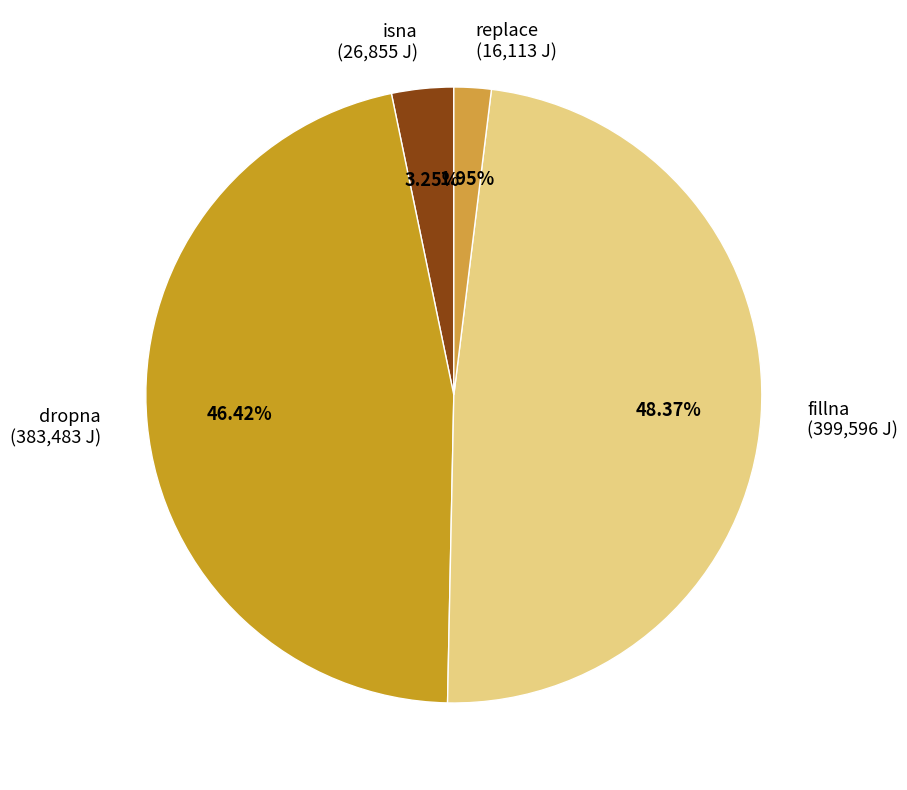

To the nearest percent, what portion does isna represent?

3%